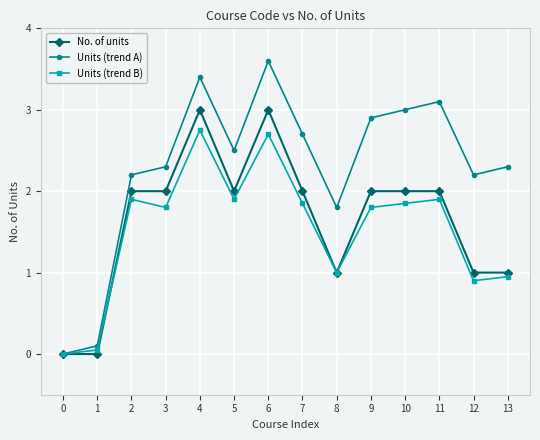

What is the value of the No. of units point at the 9th from the left?

1.0